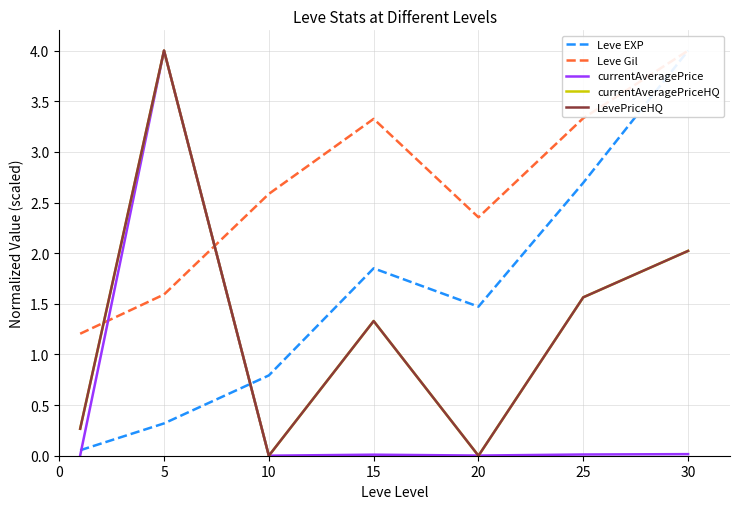

What is the total value across all series at 15?

7.8